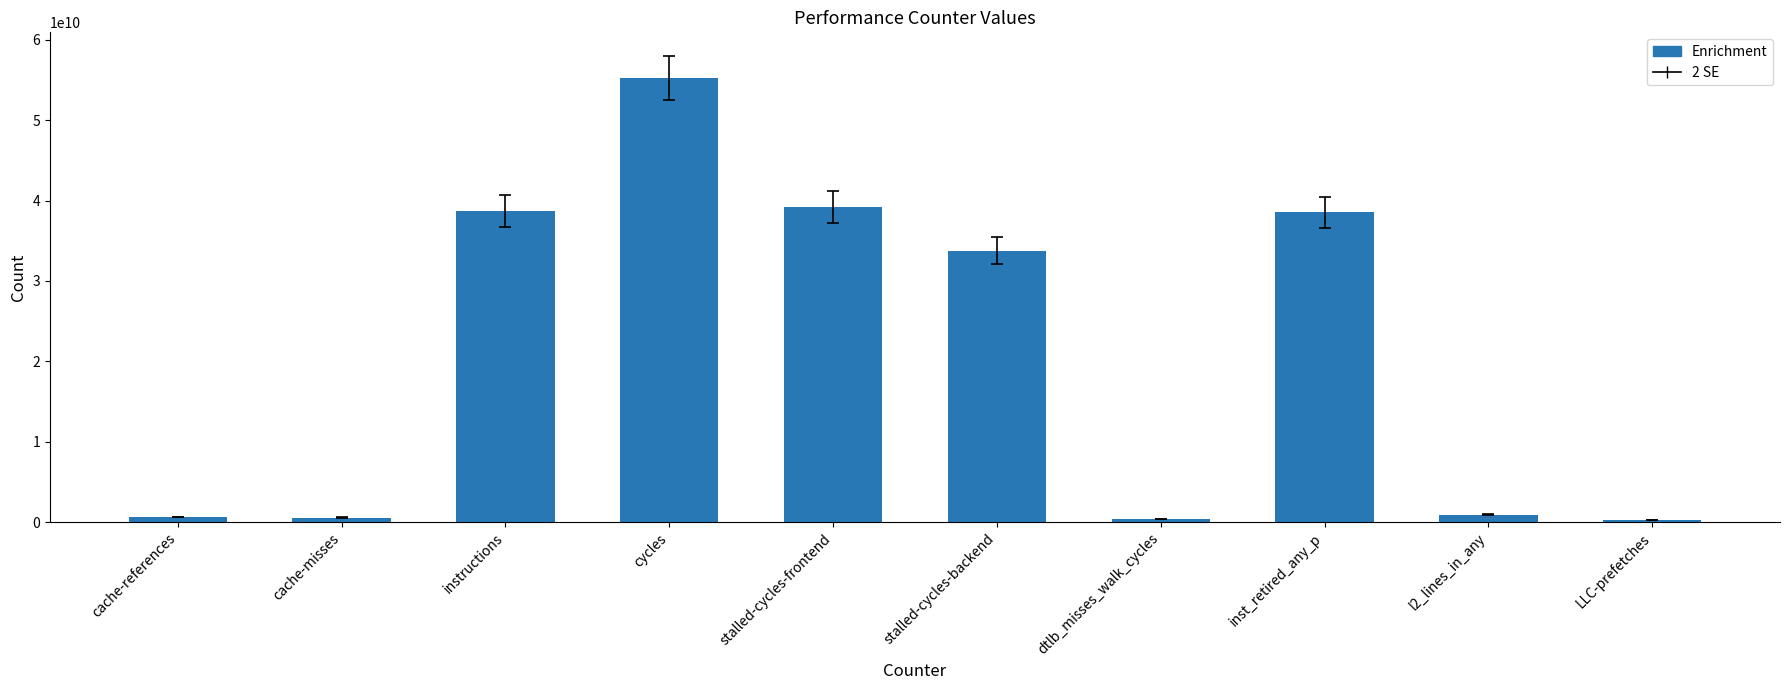

What position from the left is stalled-cycles-backend?

6